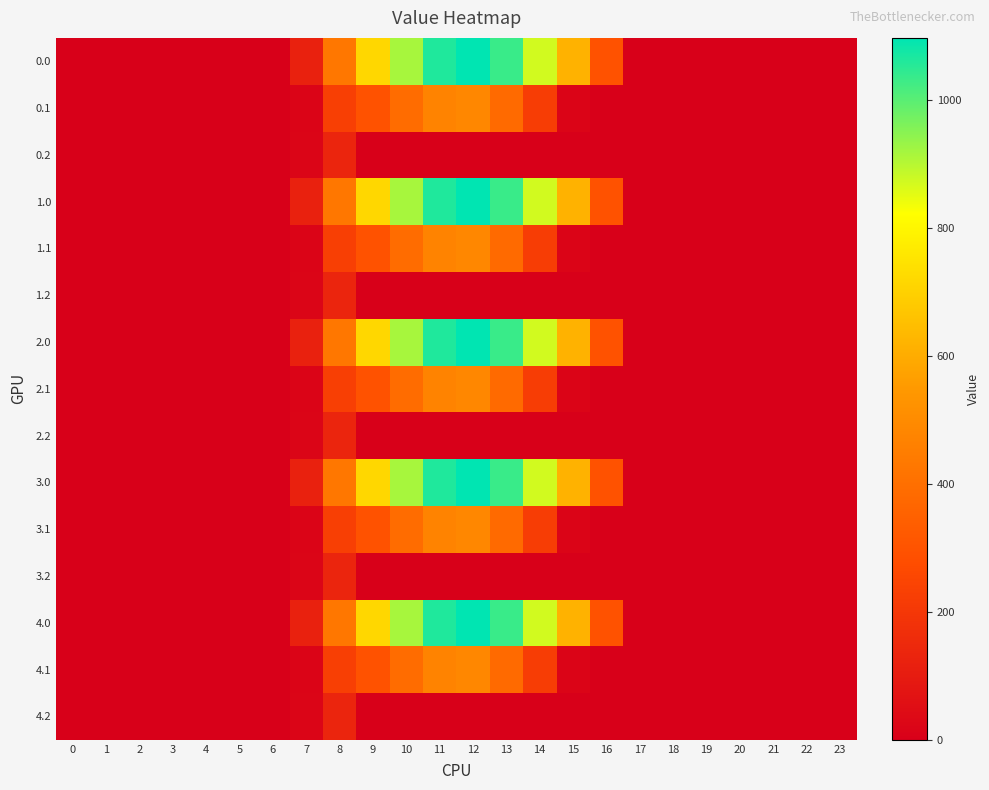

What is the difference between the highest and lowest values at 8?

296.1